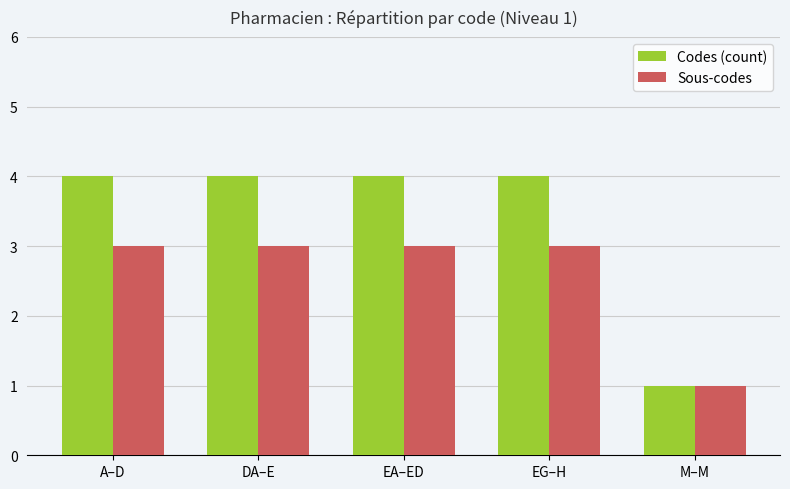

Rank the series by their average value, from lowest to highest.

Sous-codes, Codes (count)